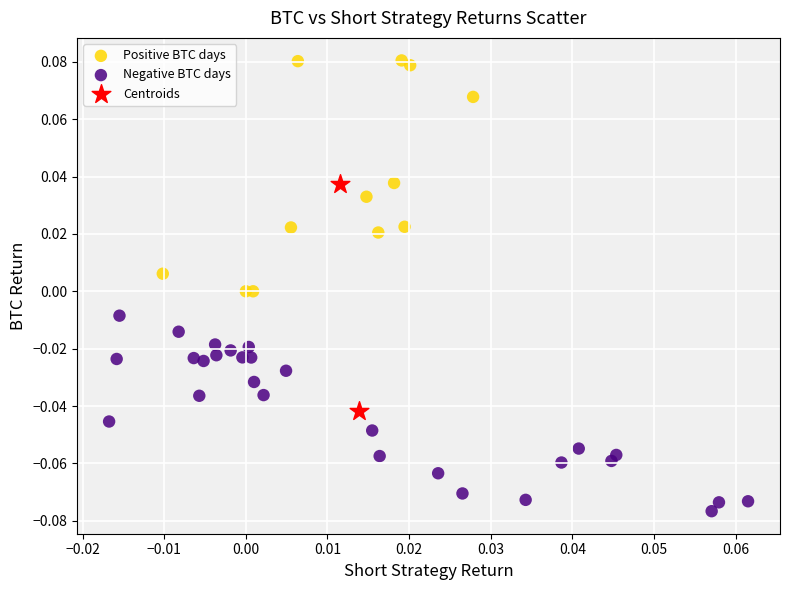

Which series has the largest Y range (max minus min)?

Positive BTC days